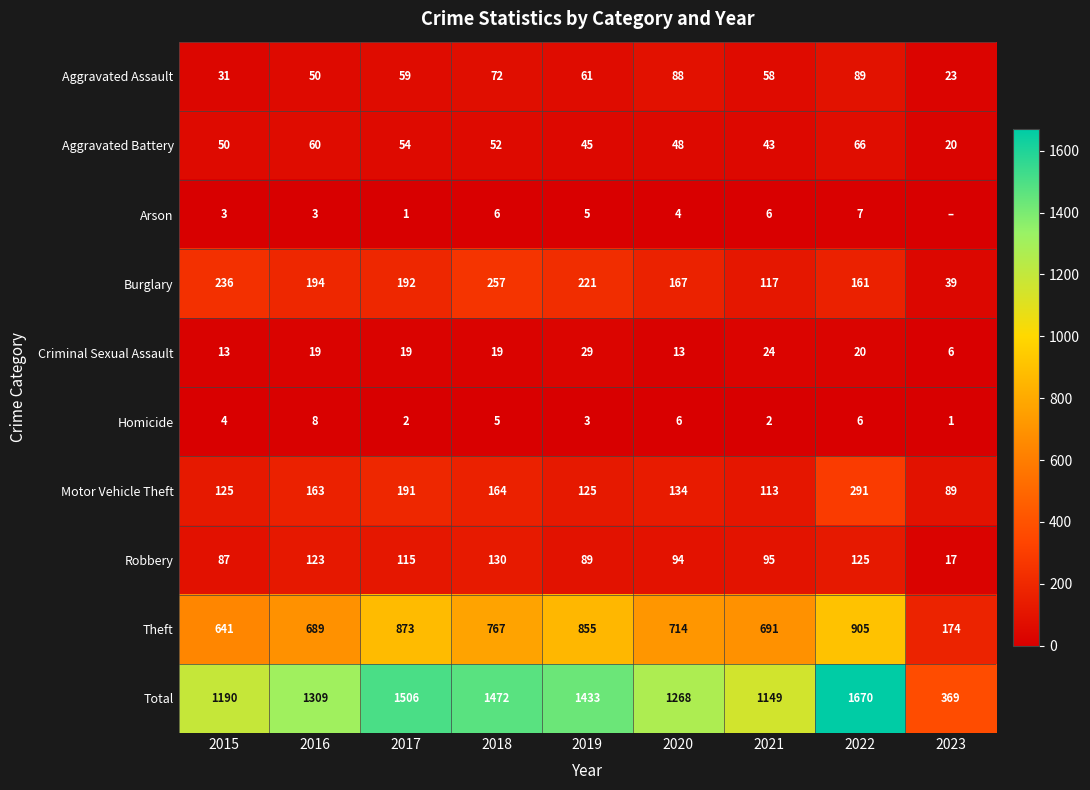

At 2015, list the series in order from largest to smallest.

Total, Theft, Burglary, Motor Vehicle Theft, Robbery, Aggravated Battery, Aggravated Assault, Criminal Sexual Assault, Homicide, Arson